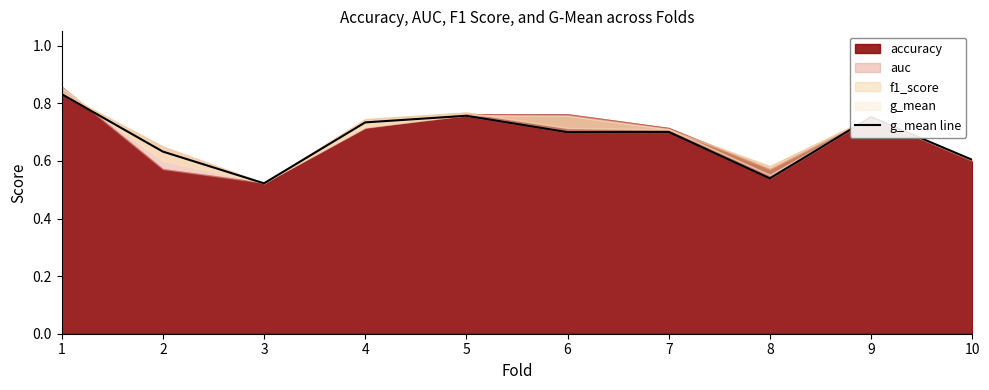

How many interior local peaks (higher than both neighbors) does the data have?

3